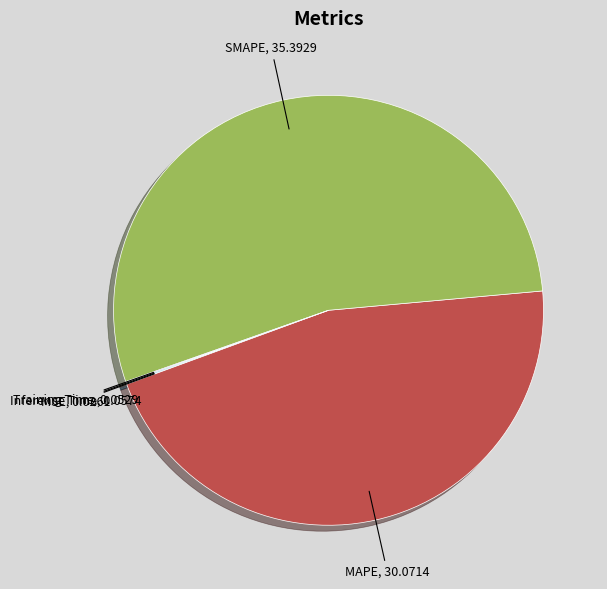

Is there any slice that represents more than half of the pie?

Yes